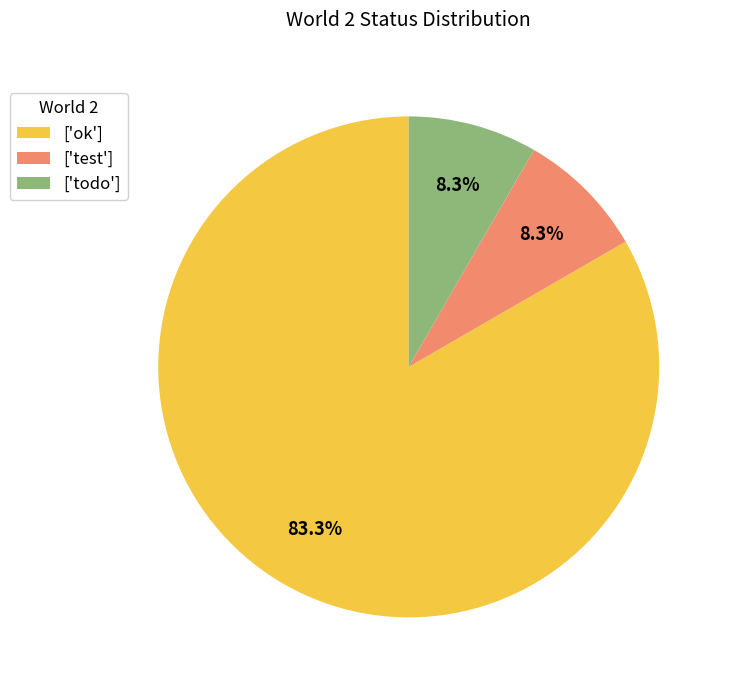

Between ['ok'] and ['todo'], which is larger?

['ok']